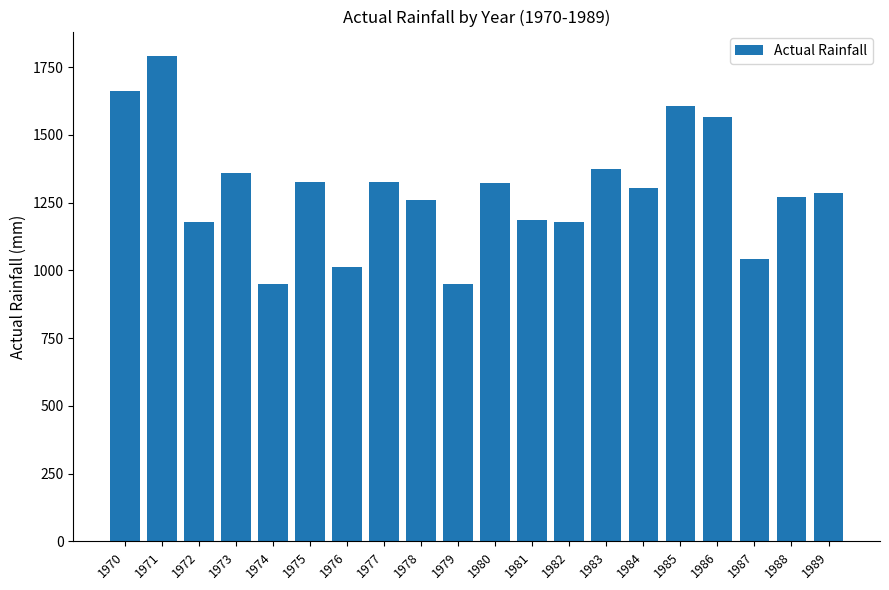

How many values are below 1302?

10